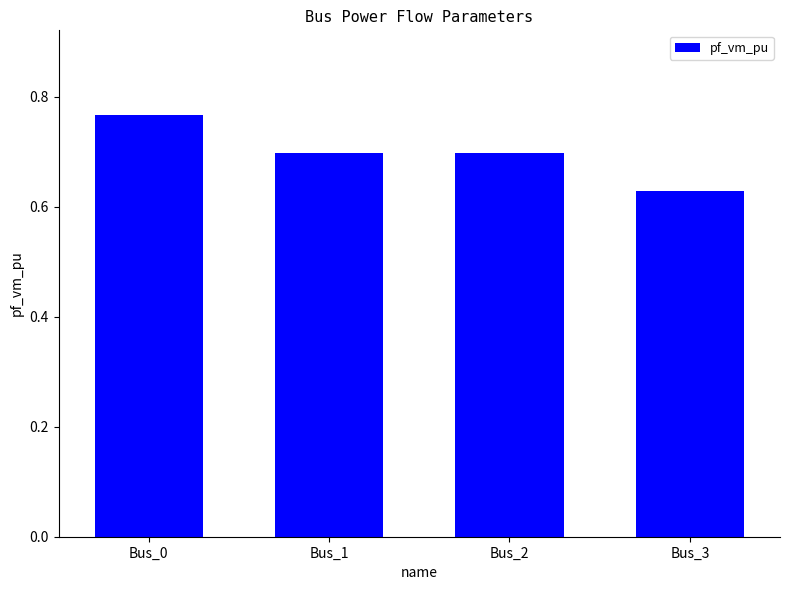

Which label corresponds to the smallest value in the chart?

Bus_3